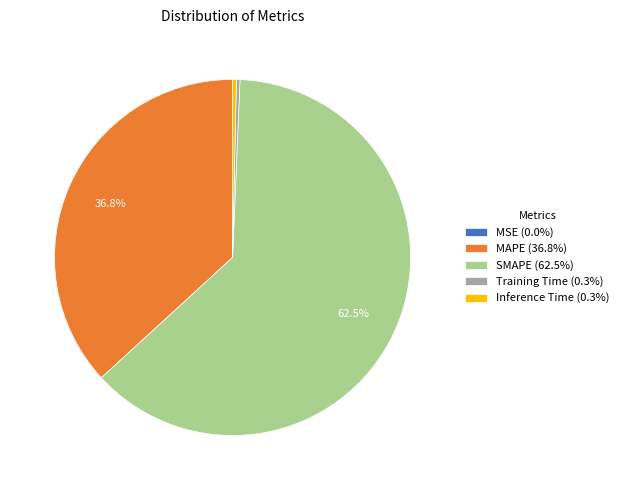

Which has a higher value, SMAPE (62.5%) or MAPE (36.8%)?

SMAPE (62.5%)